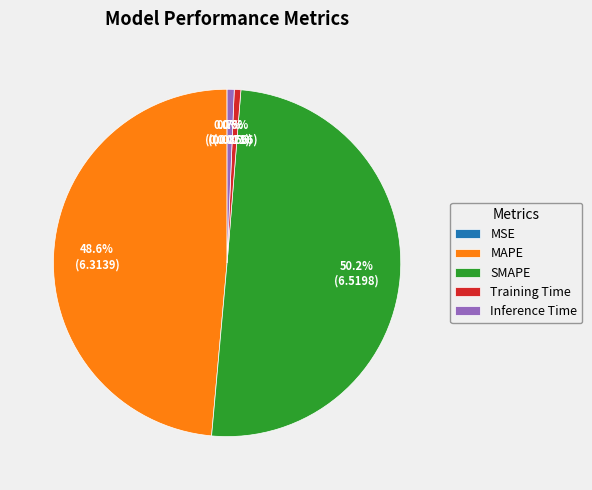

How much of the chart is everything except Training Time?

99.4%